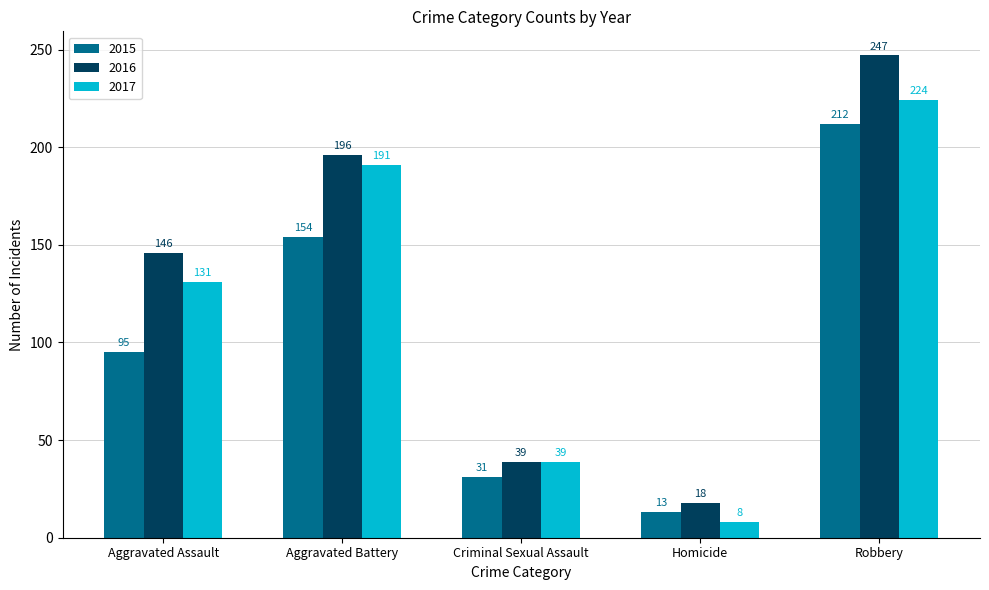

What is the value of the 2016 bar at the 5th from the left?

247